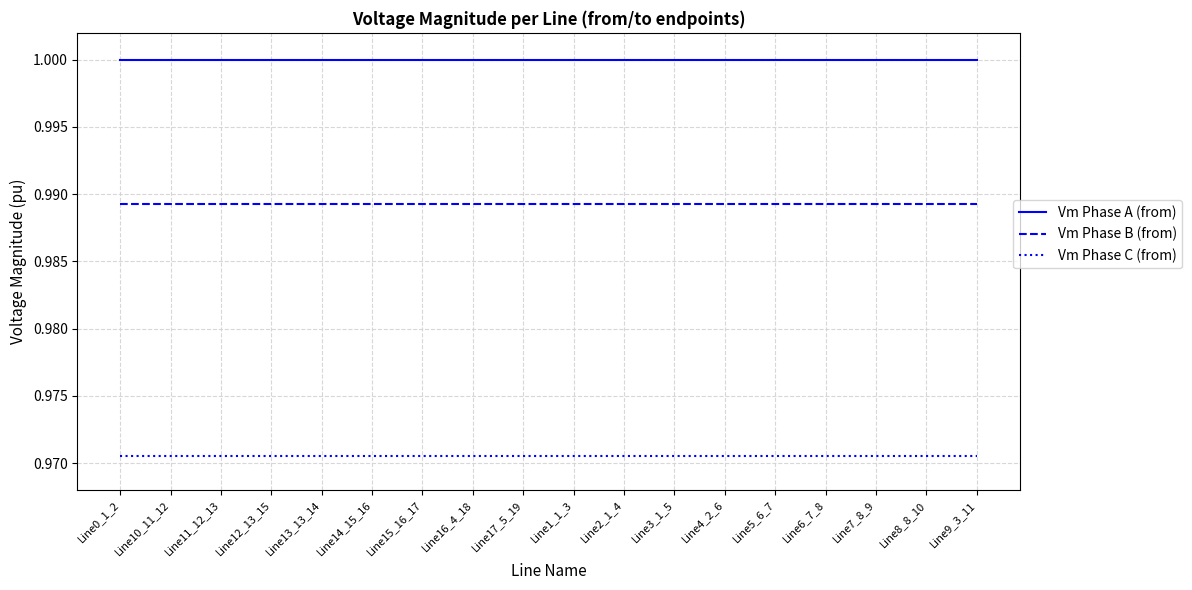

Rank the series at Line10_11_12 from highest to lowest value.

Vm Phase A (from), Vm Phase B (from), Vm Phase C (from)